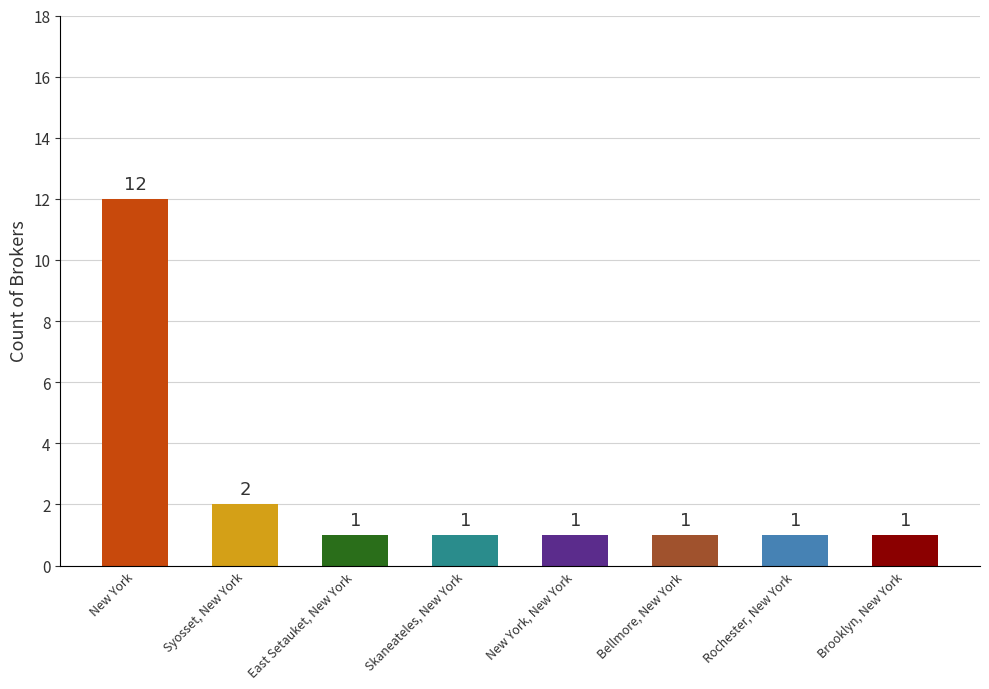

What is the difference between the maximum and second lowest values?

11